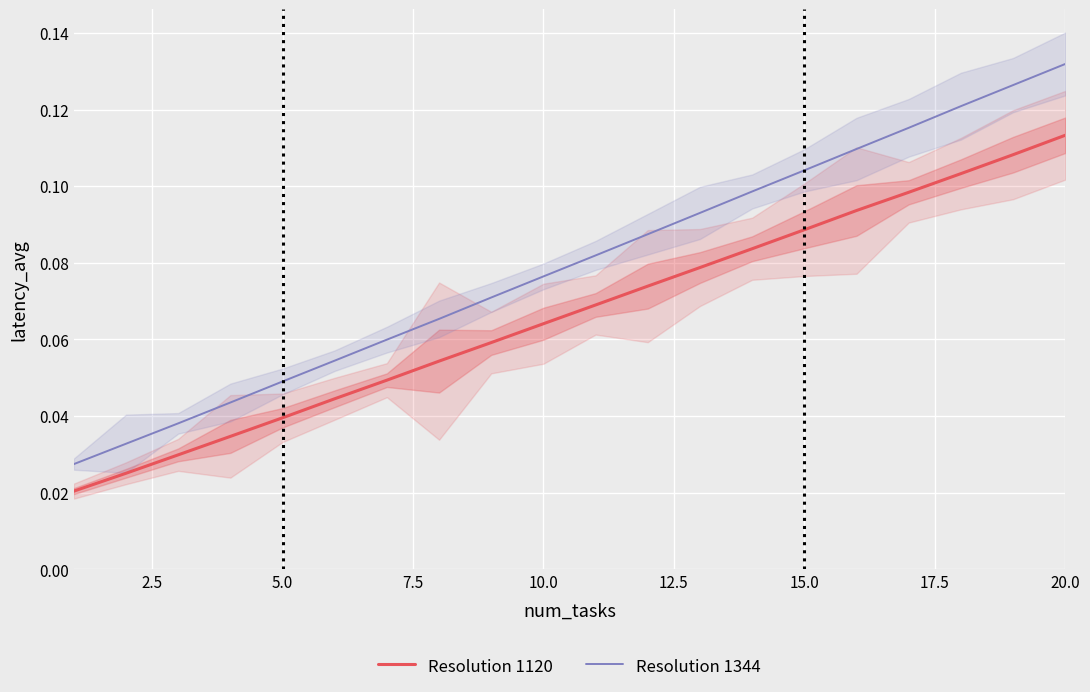

True or false: Resolution 1120 has more than 1 points higher than both neighbors.

False